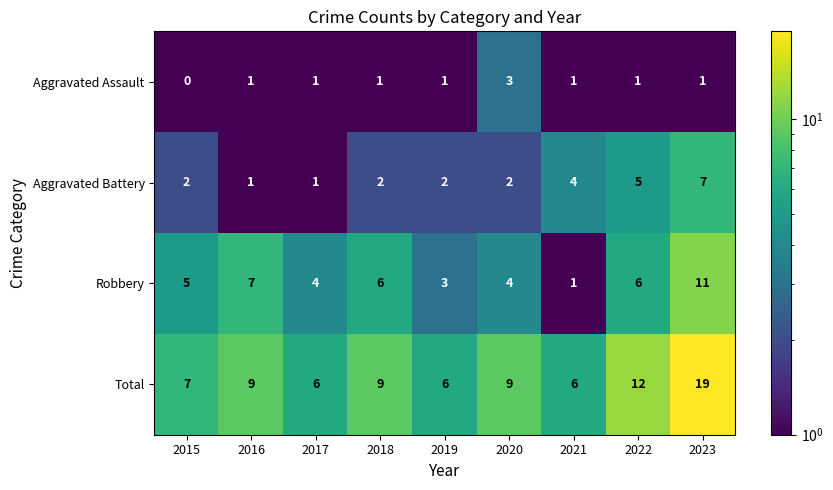

What is the sum of all Total values?

83